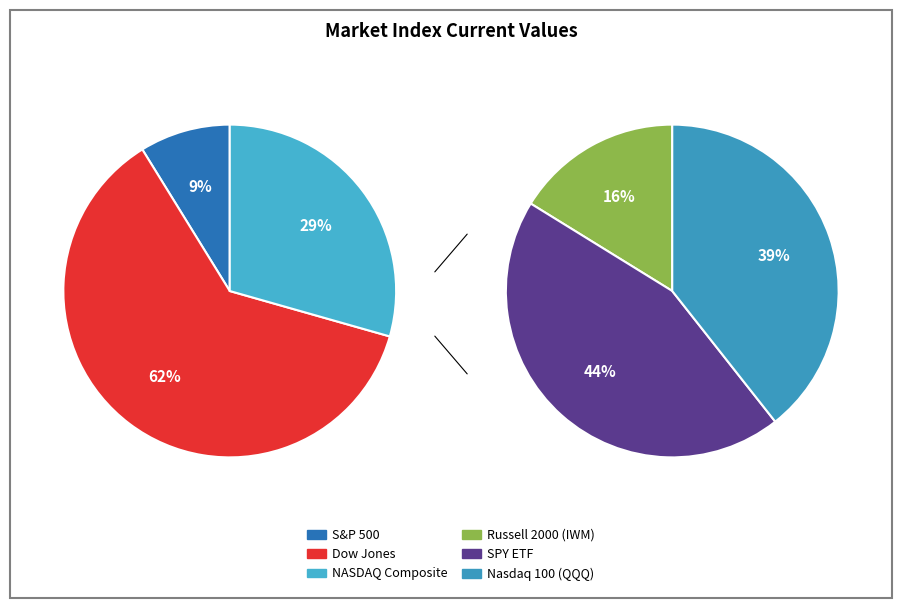

What is the majority slice?

Dow Jones